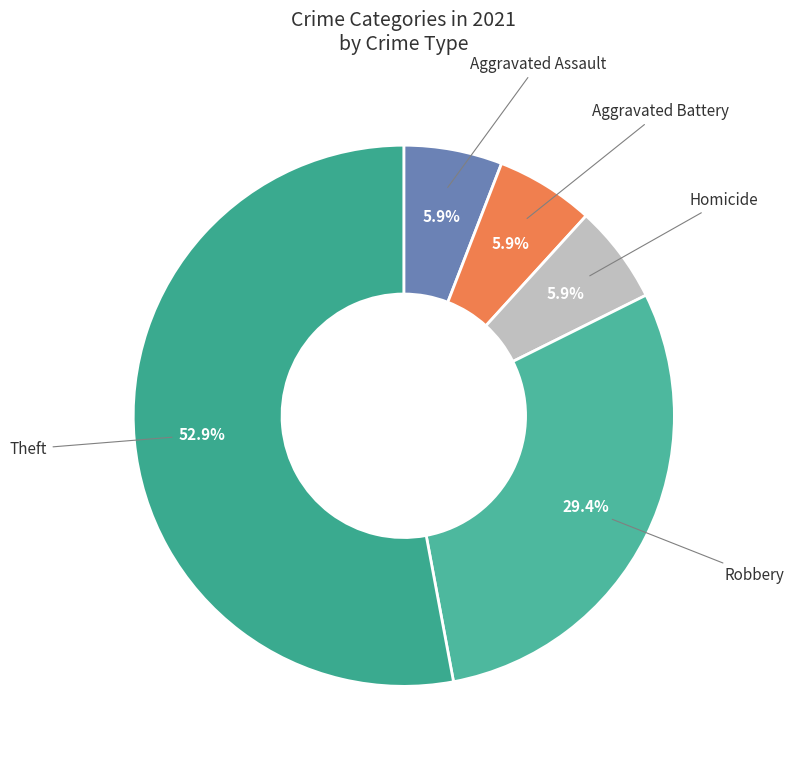

Which slice is the largest?

Theft